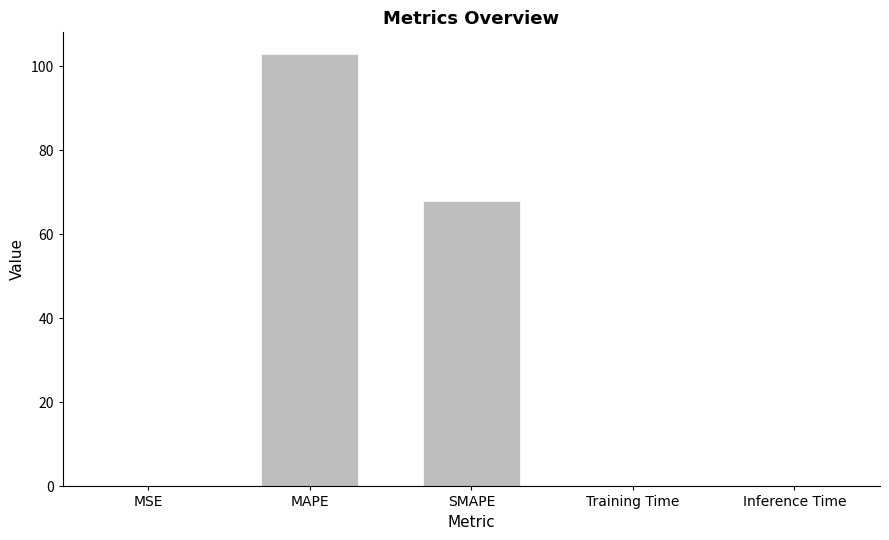

Is it true that the value at Training Time is 0.0?

True